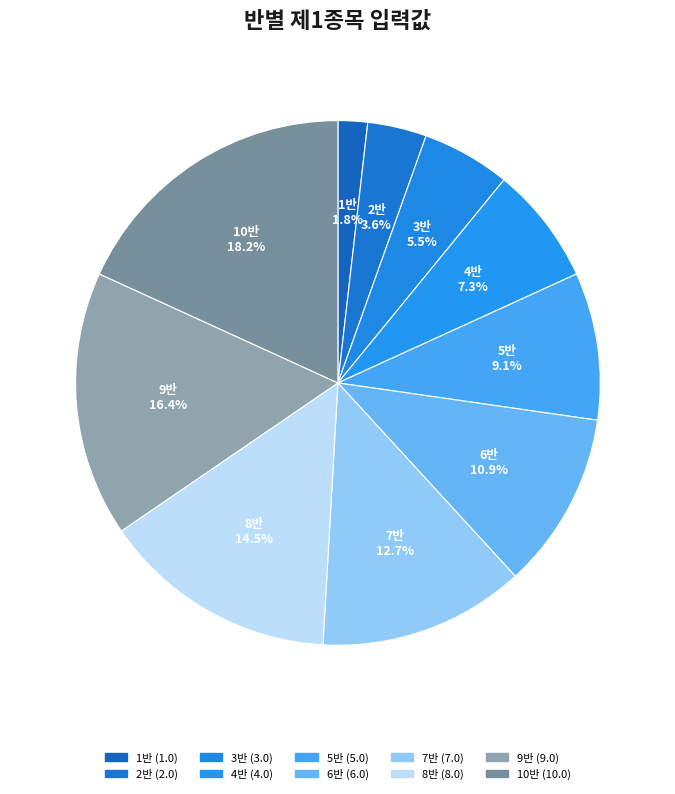

How many segments does this pie chart have?

10